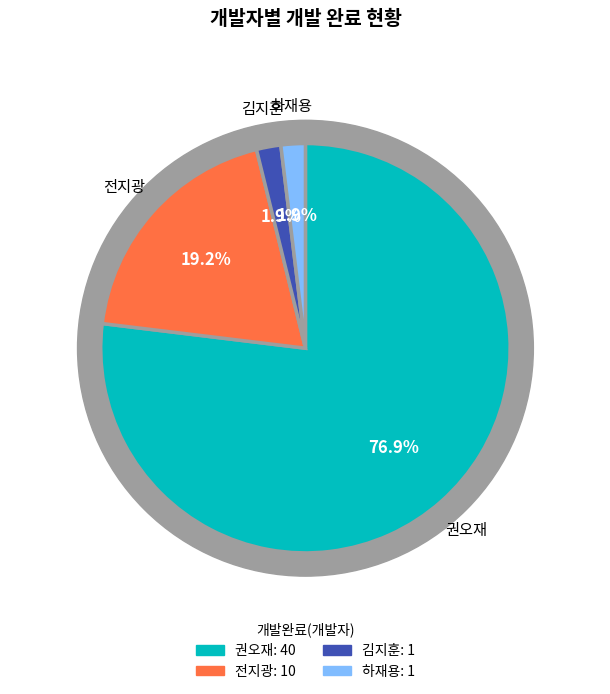

Rank the categories by value from highest to lowest.

권오재, 전지광, 김지훈, 하재용